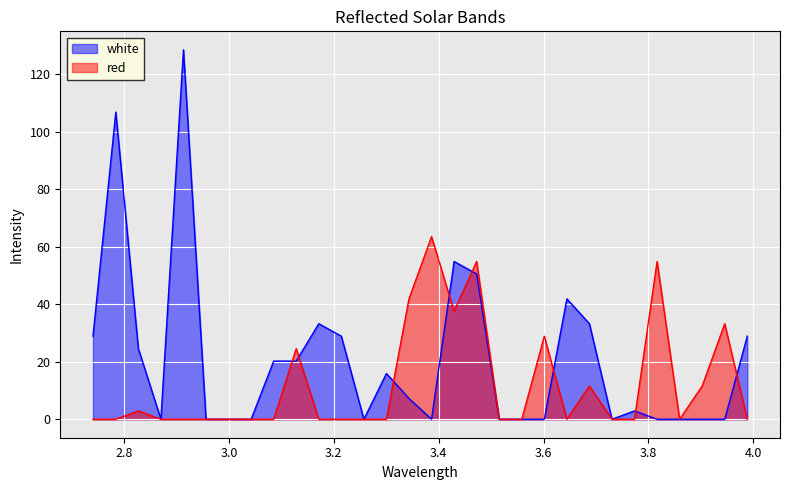

Reading right to left, transcribe all the data shown in this chart.

white: 3.9885=28.9	3.9455=0.0	3.9025=0.0	3.8595=0.0	3.8165=0.0	3.7735=2.9	3.7305=0.0	3.6875=33.2	3.6445=41.8	3.6015=0.0	3.5585=0.0	3.5155=0.0	3.4725=50.5	3.4295=54.8	3.3865=0.0	3.3435=7.2	3.3005=15.9	3.2575=0.0	3.2145=28.9	3.1715=33.2	3.1285=20.2	3.0855=20.2	3.0425=0.0	2.9995=0.0	2.9565=0.0	2.9135=128.4	2.8705=0.0	2.8275=24.5	2.7845=106.8	2.741=28.9
red: 3.9885=0.0	3.9455=33.2	3.9025=11.6	3.8595=0.0	3.8165=54.8	3.7735=0.0	3.7305=0.0	3.6875=11.6	3.6445=0.0	3.6015=28.9	3.5585=0.0	3.5155=0.0	3.4725=54.8	3.4295=37.5	3.3865=63.5	3.3435=41.8	3.3005=0.0	3.2575=0.0	3.2145=0.0	3.1715=0.0	3.1285=24.5	3.0855=0.0	3.0425=0.0	2.9995=0.0	2.9565=0.0	2.9135=0.0	2.8705=0.0	2.8275=2.9	2.7845=0.0	2.741=0.0